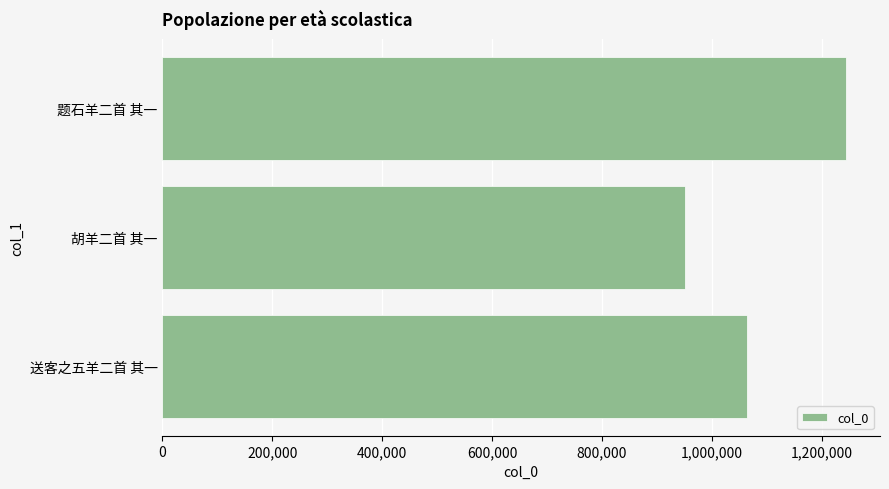

Read the value at 胡羊二首 其一, to the nearest 100.

950800